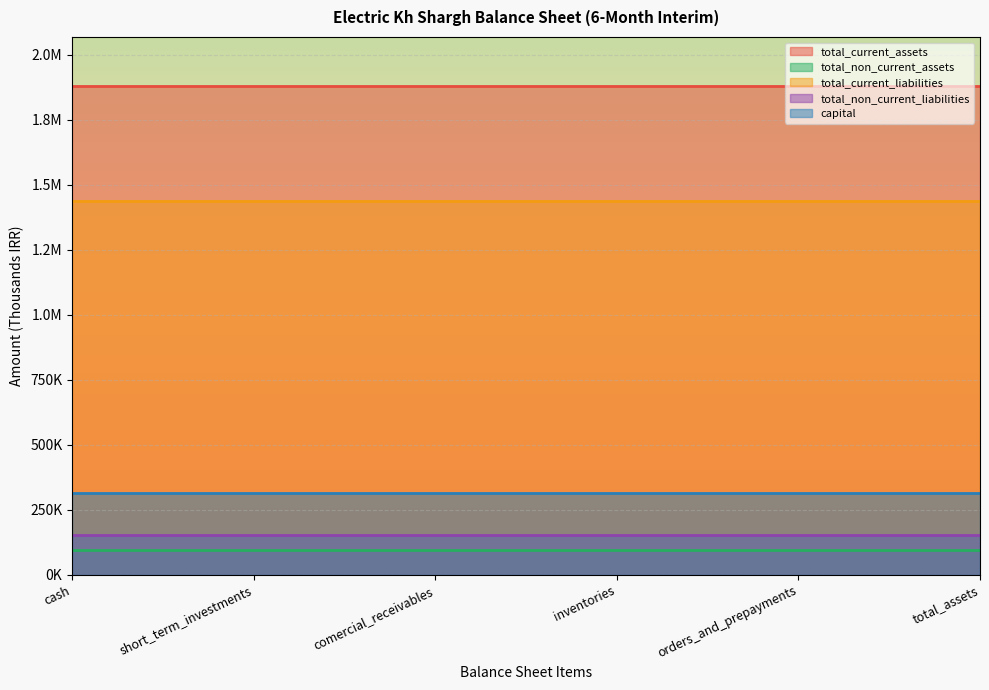

How many lines are shown in the chart?

5